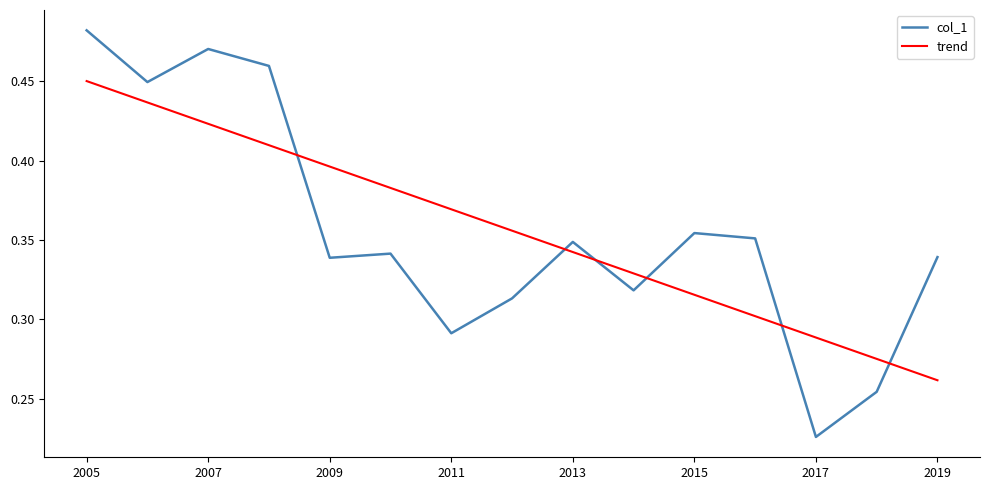

List the series in order of their peak value, lowest first.

trend, col_1